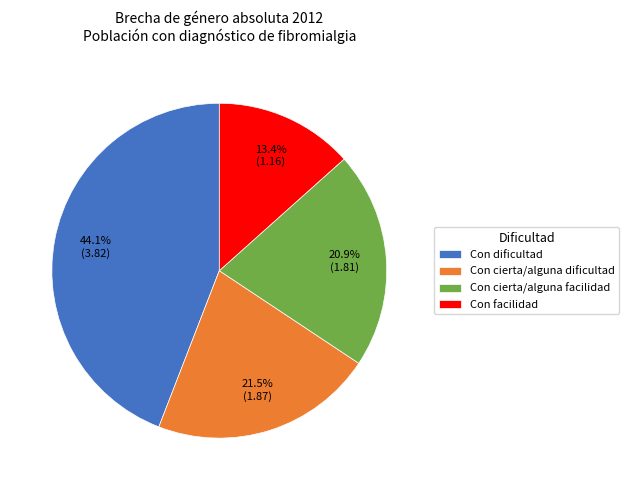

Rank the categories by value from highest to lowest.

Con dificultad, Con cierta/alguna dificultad, Con cierta/alguna facilidad, Con facilidad